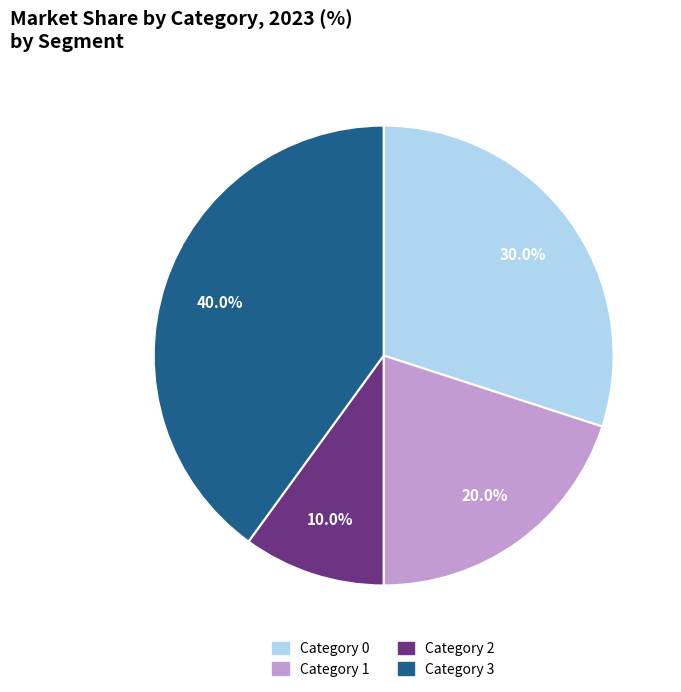

Which slice is the largest?

3